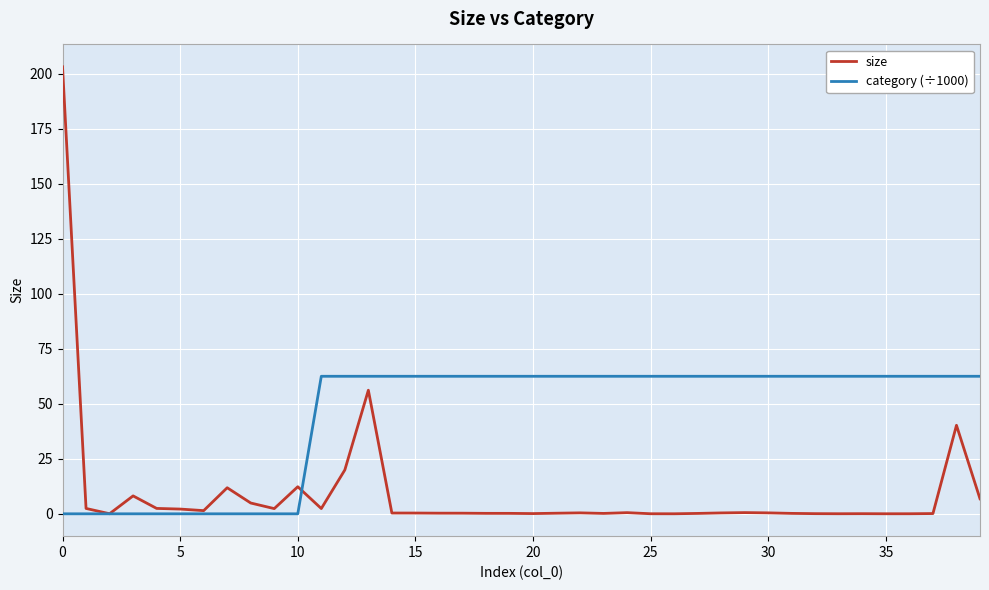

Which series has the widest spread of values?

size